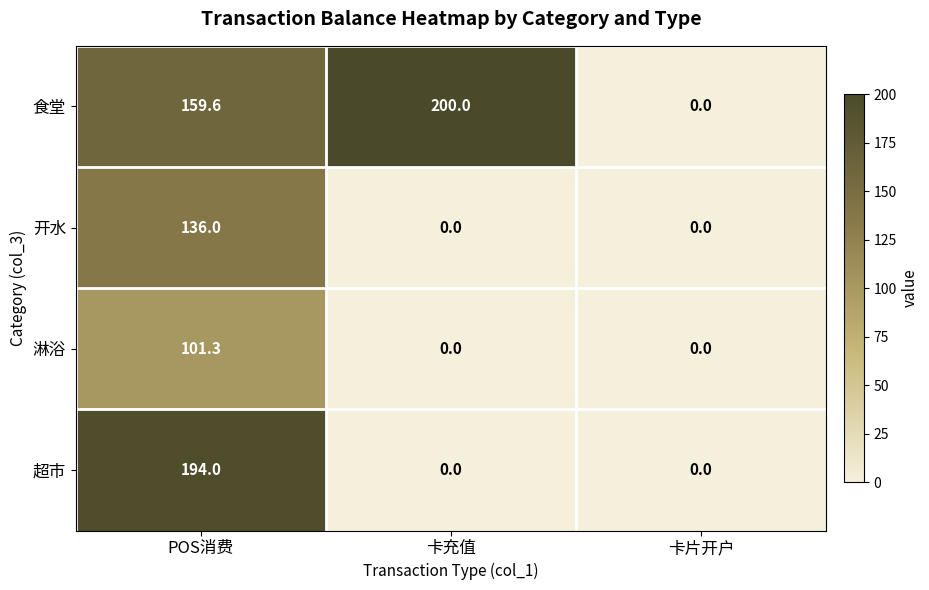

What is the maximum value shown in the chart?

200.0